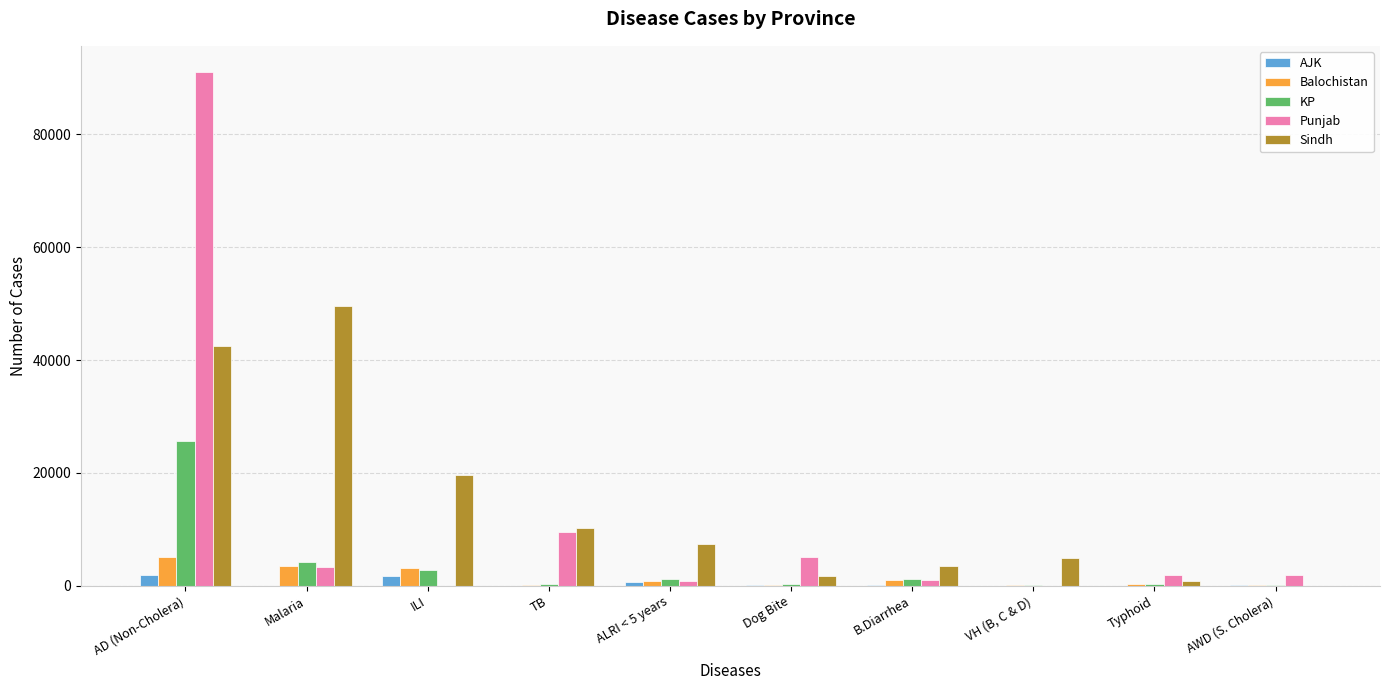

The value of Punjab at AD (Non-Cholera) is 120180. True or false?

False